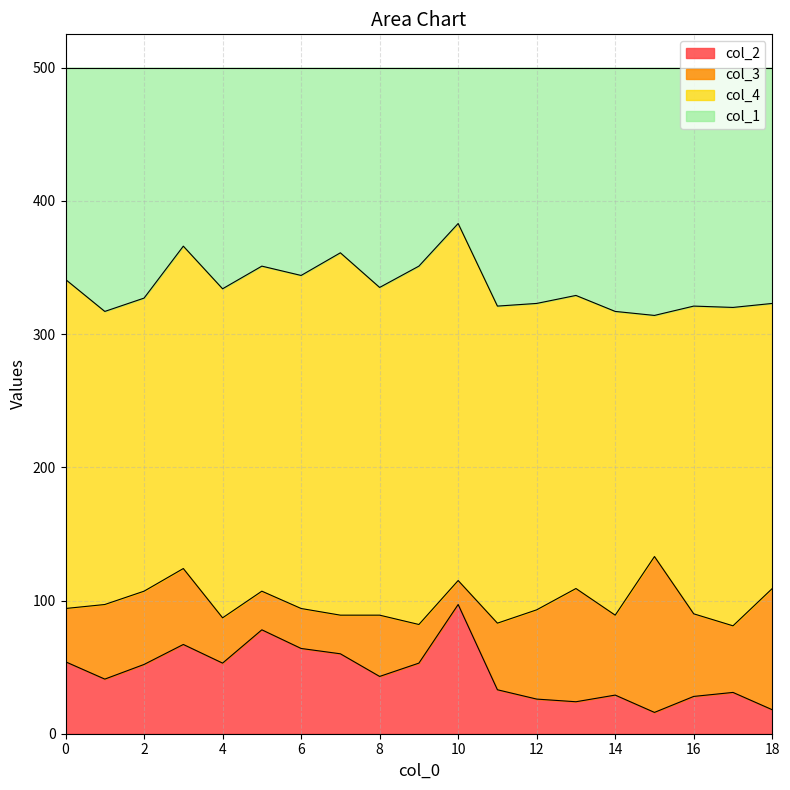

What is the highest value of the col_2 series?

97